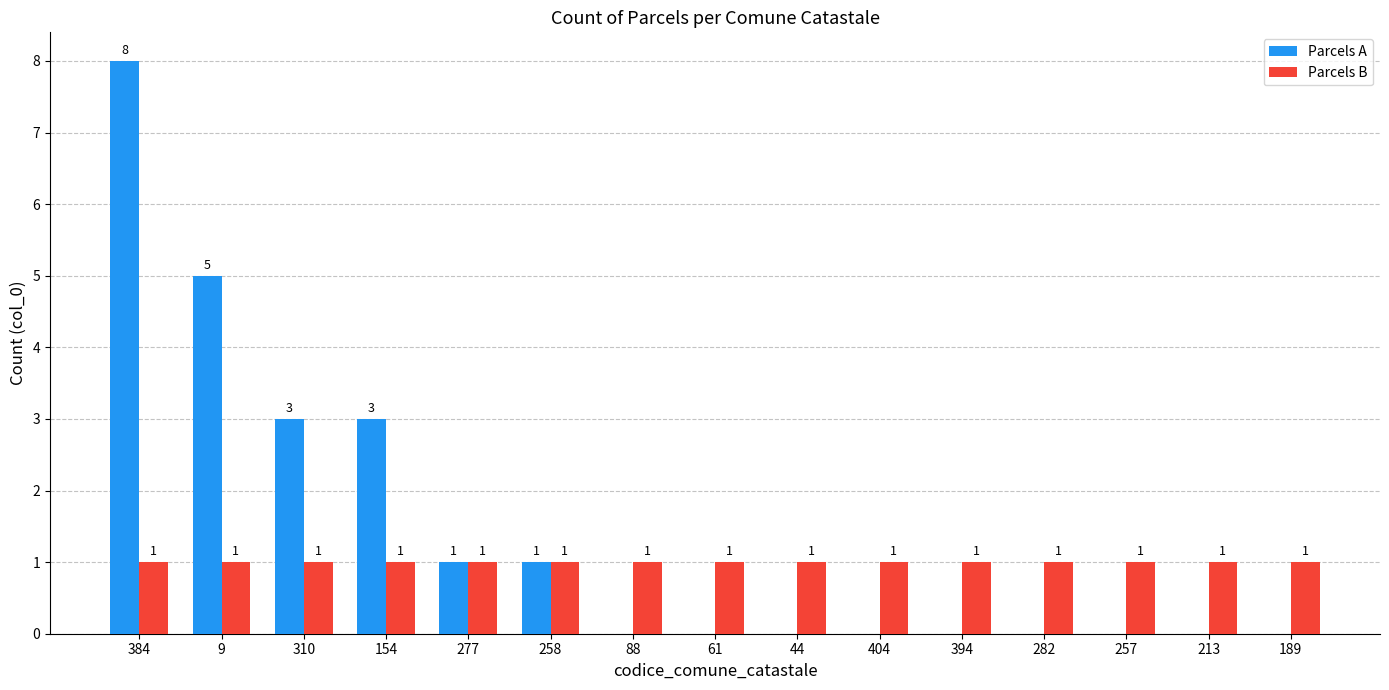

How many groups of bars are there?

15